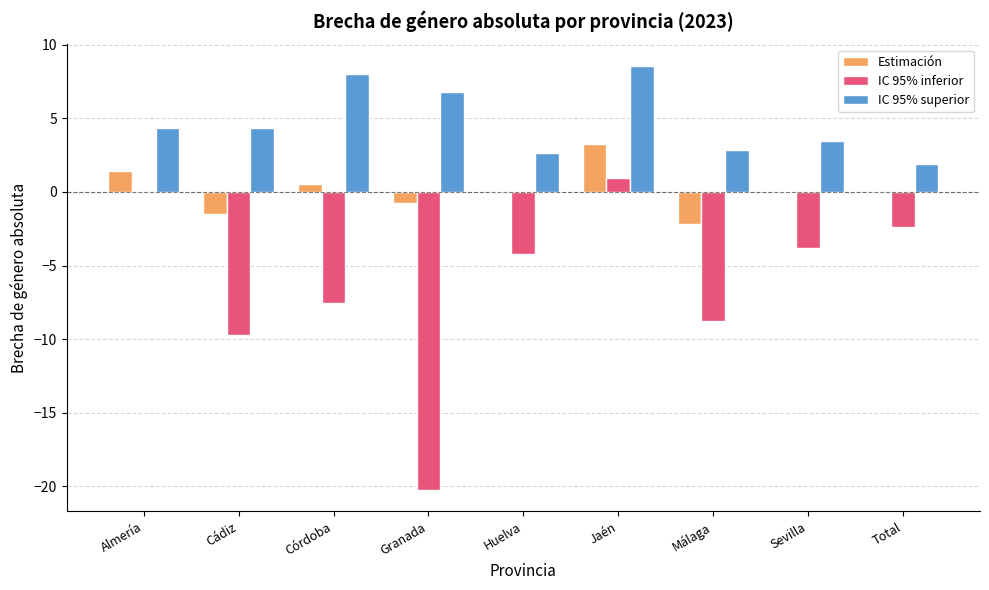

At which category is the sum across all series the highest?

Jaén